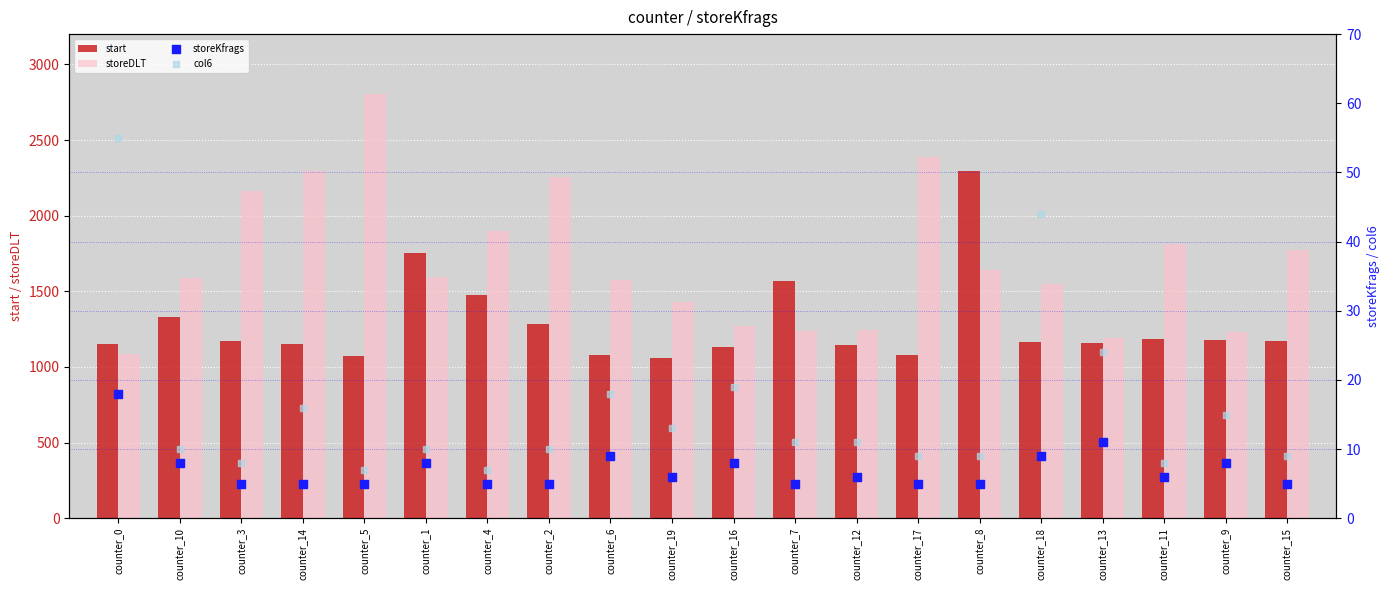

What are all the series names shown in the legend?

start, storeDLT, storeKfrags, col6